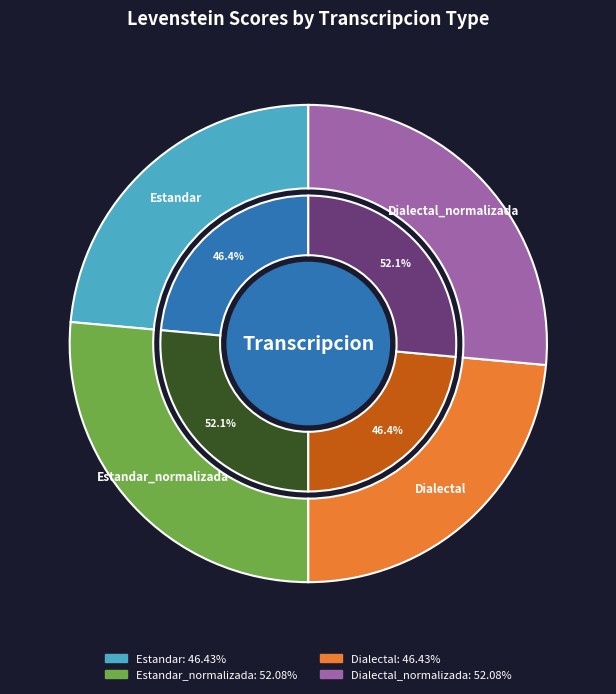

Which category has the smallest portion of the pie?

Estandar